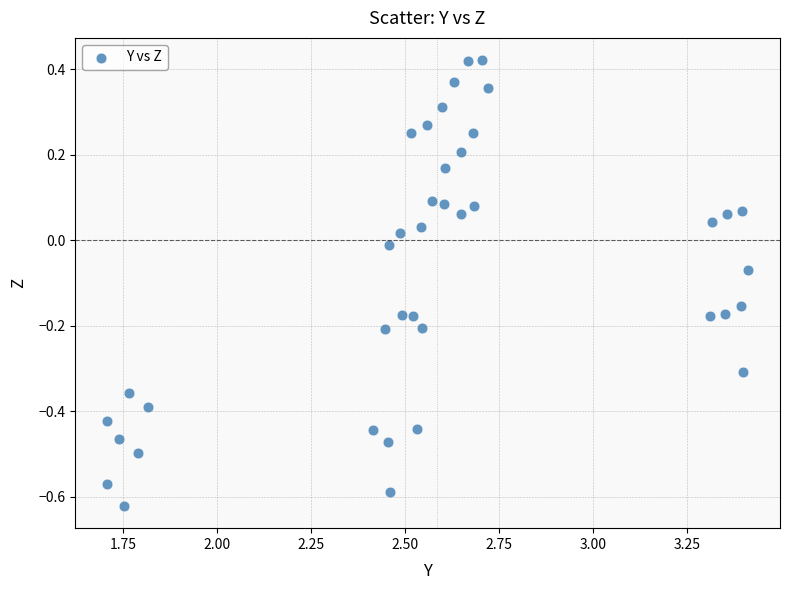

What is the range of Y values (max minus min)?

1.0